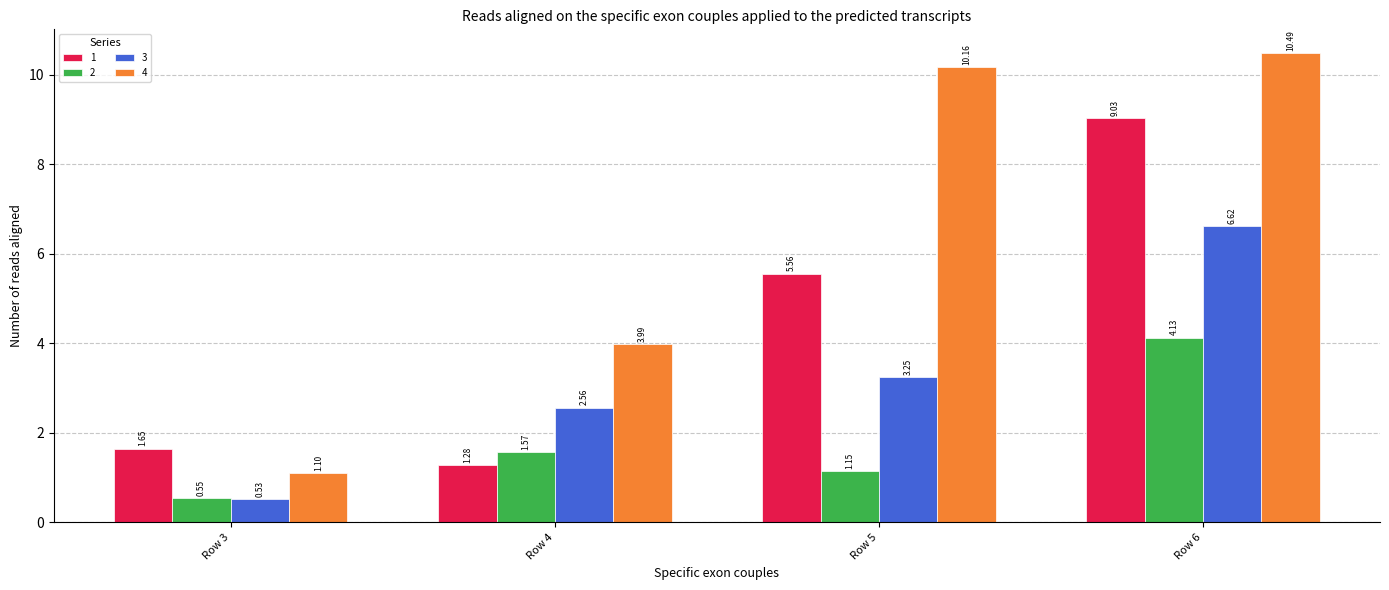

What is the spread (max minus min) of values at Row 5?

9.0